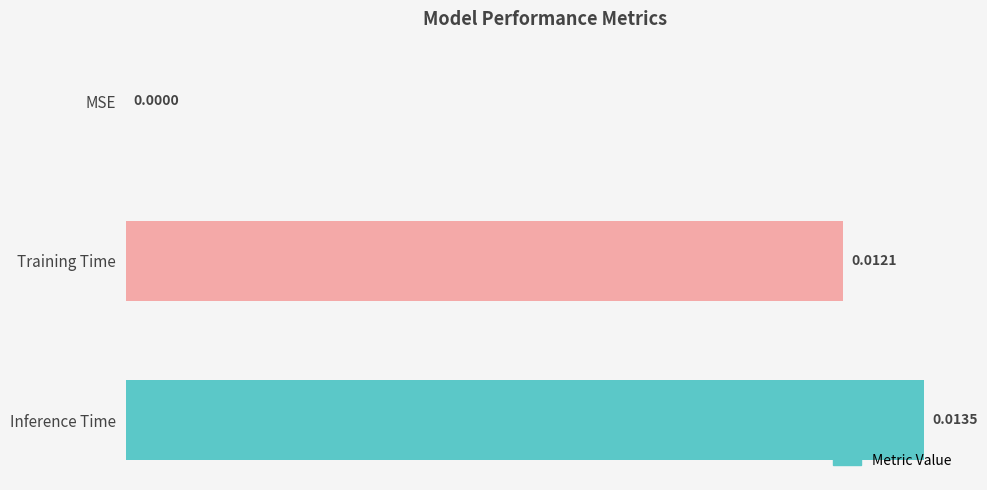

At which label is the value closest to 0?

MSE